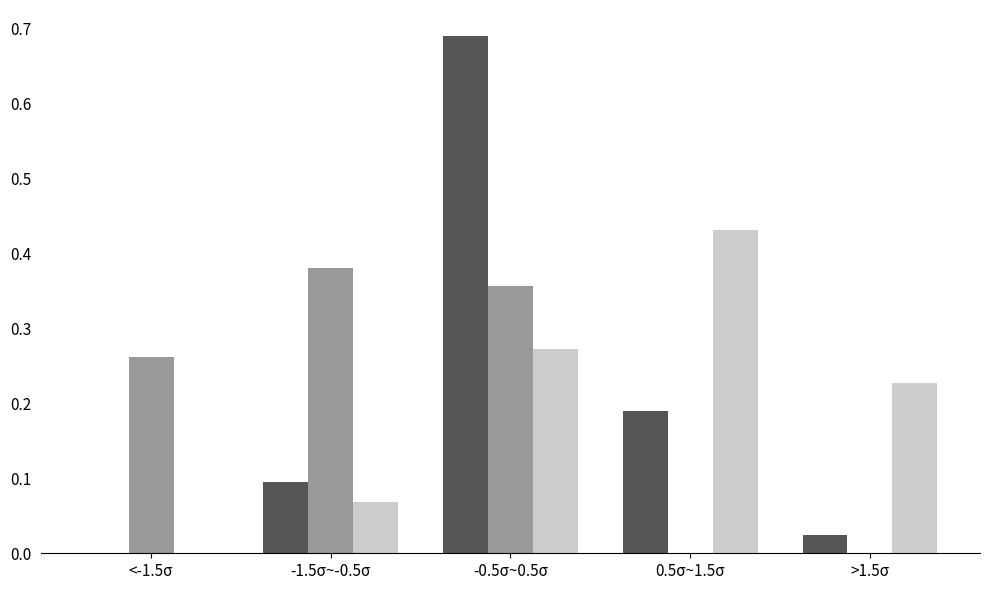

At which category does the chart reach its peak across all series?

-0.5σ~0.5σ